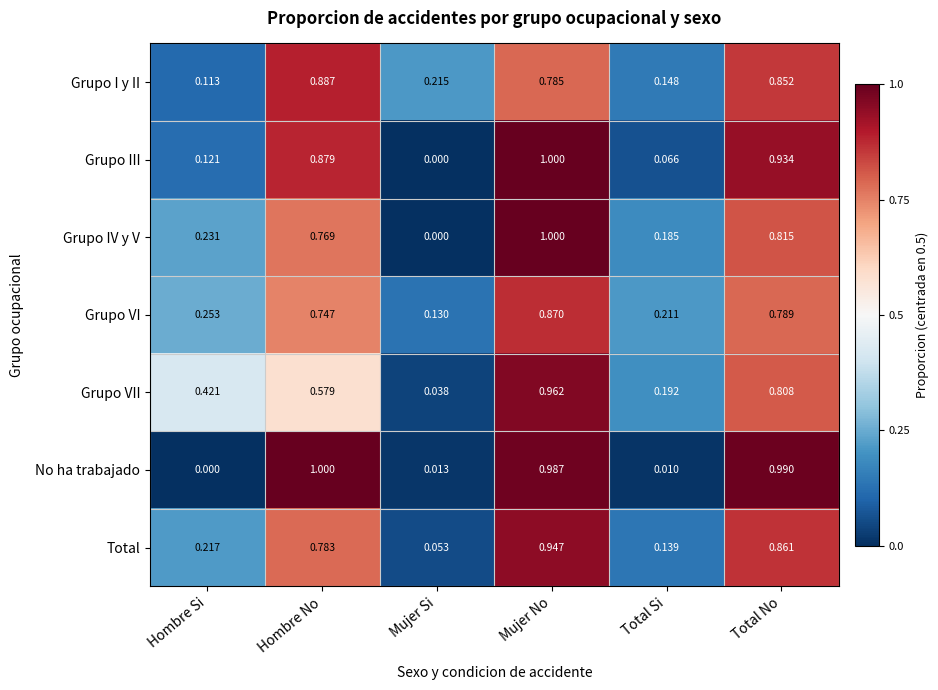

At how many categories does at least one series exceed 0?

6